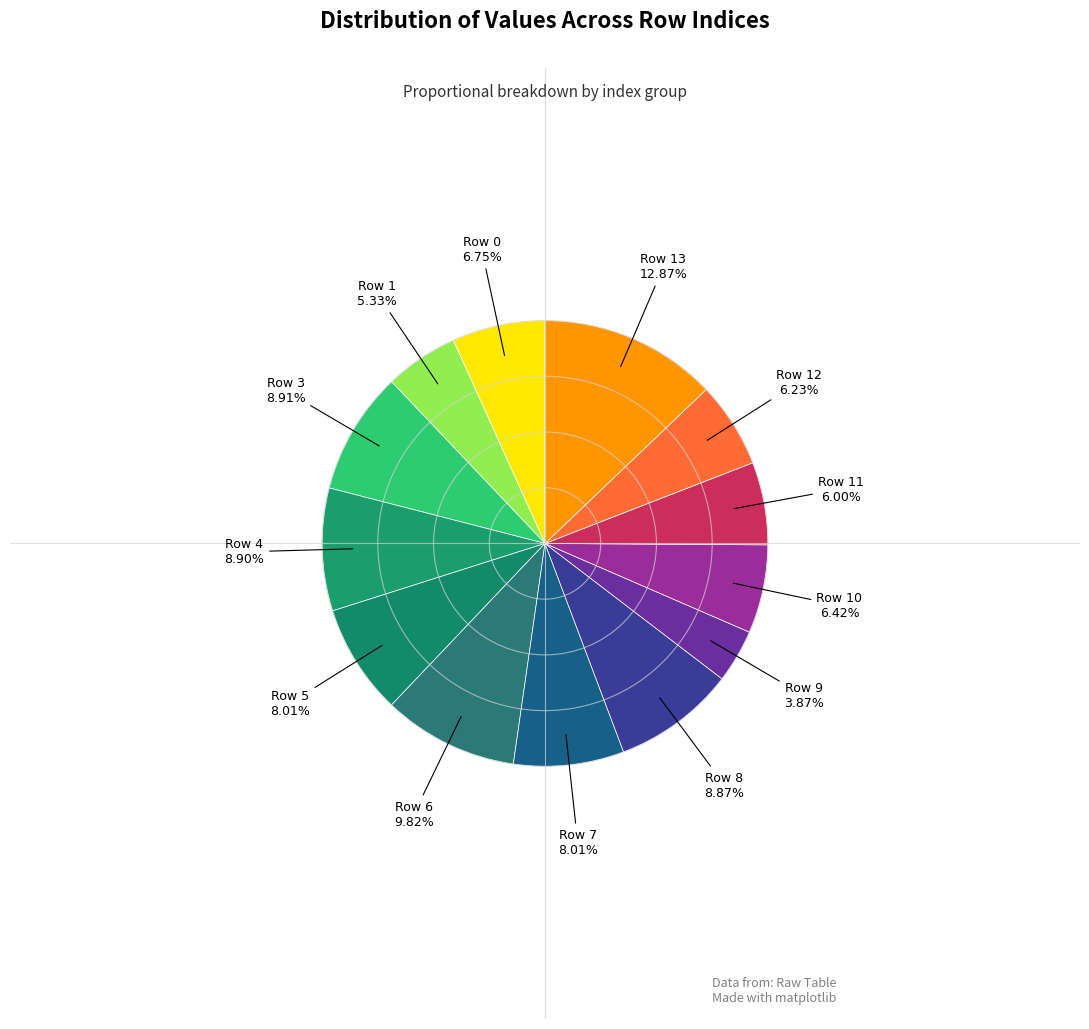

What is the ratio of the value at Row 0 to the value at Row 4?

0.8